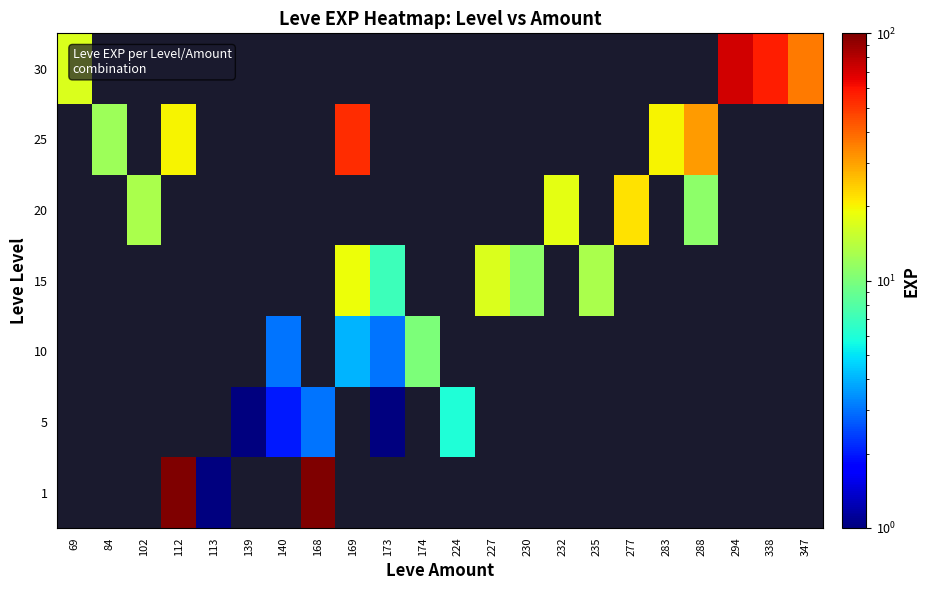

How many categories are shown in the chart?

22